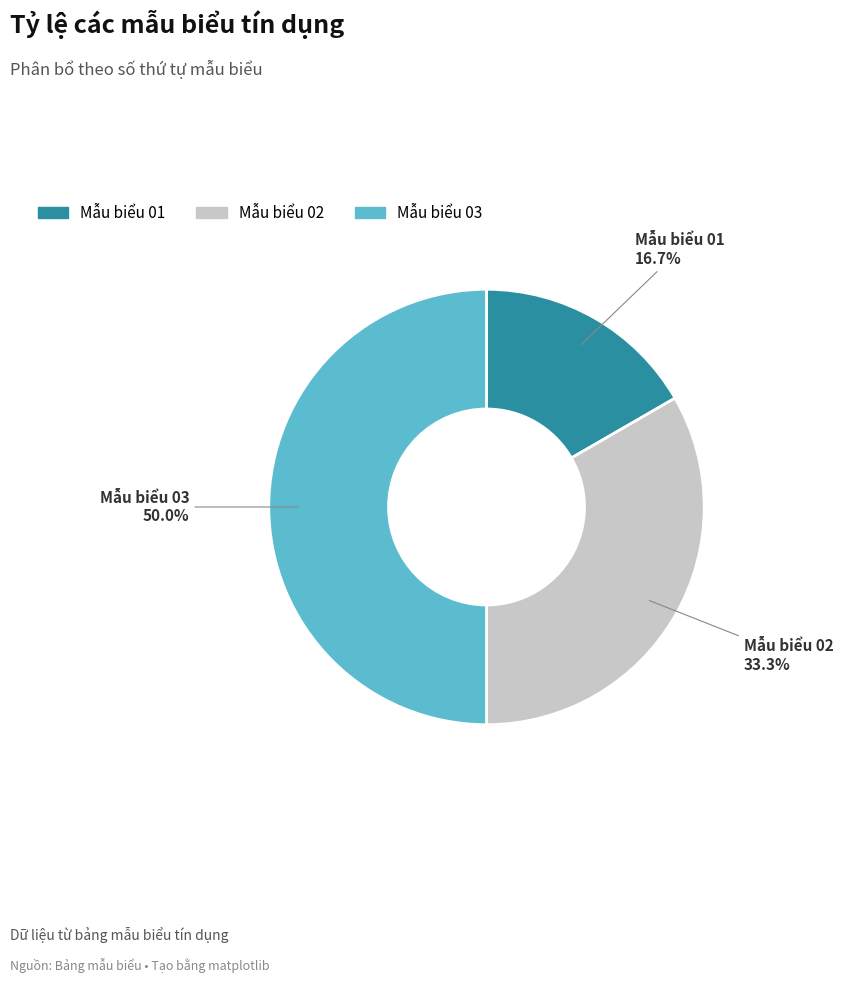

To the nearest percent, what percentage of the pie is Mẫu biểu 01?

17%